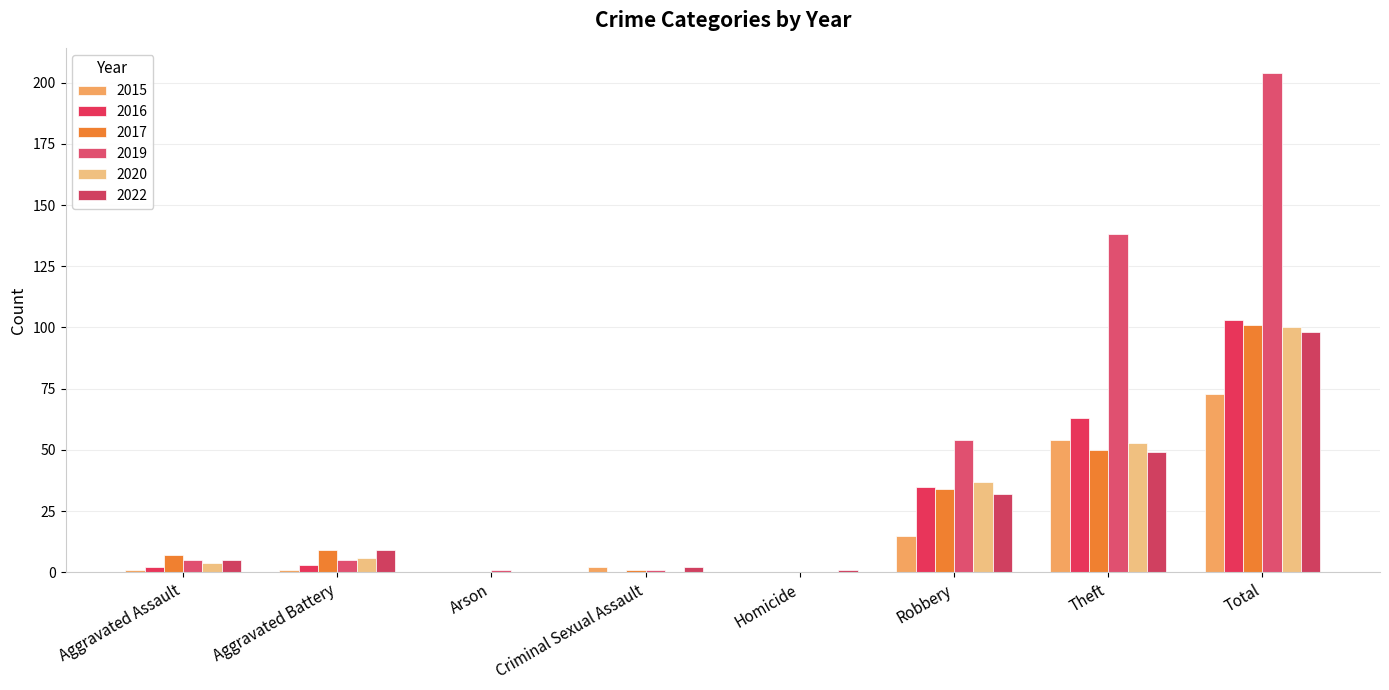

Are the bars horizontal?

No